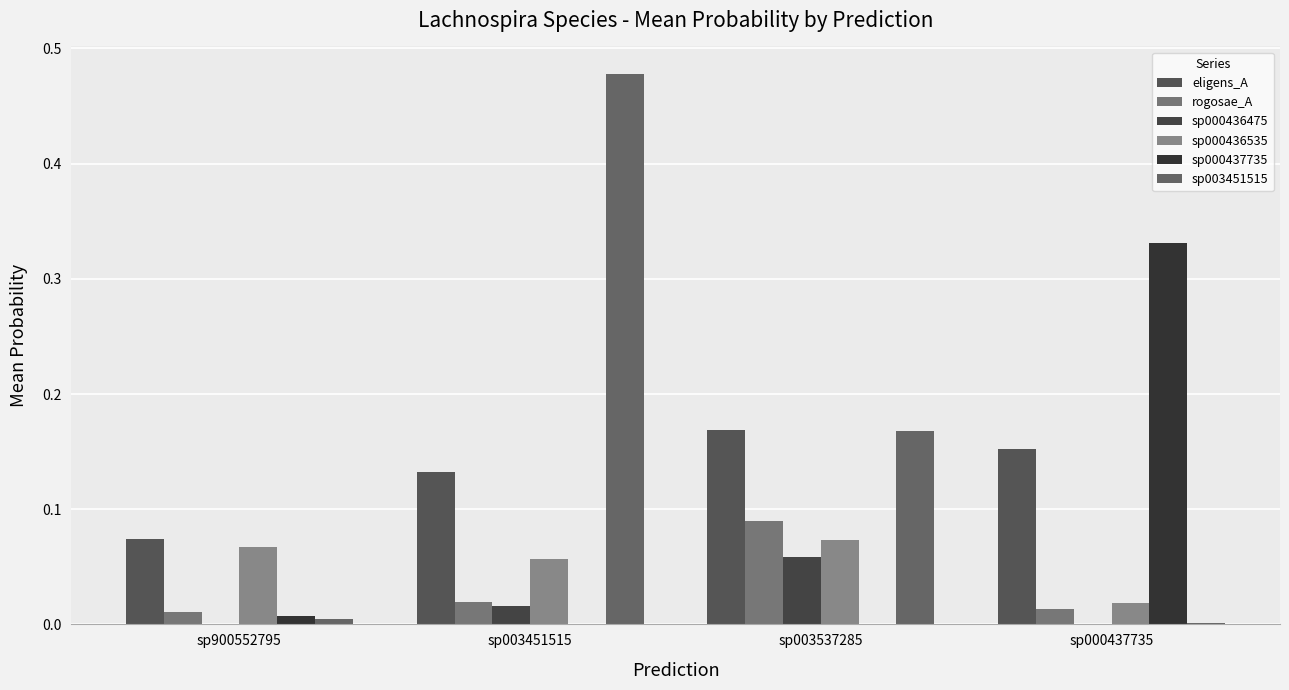

How many categories are shown in the chart?

4